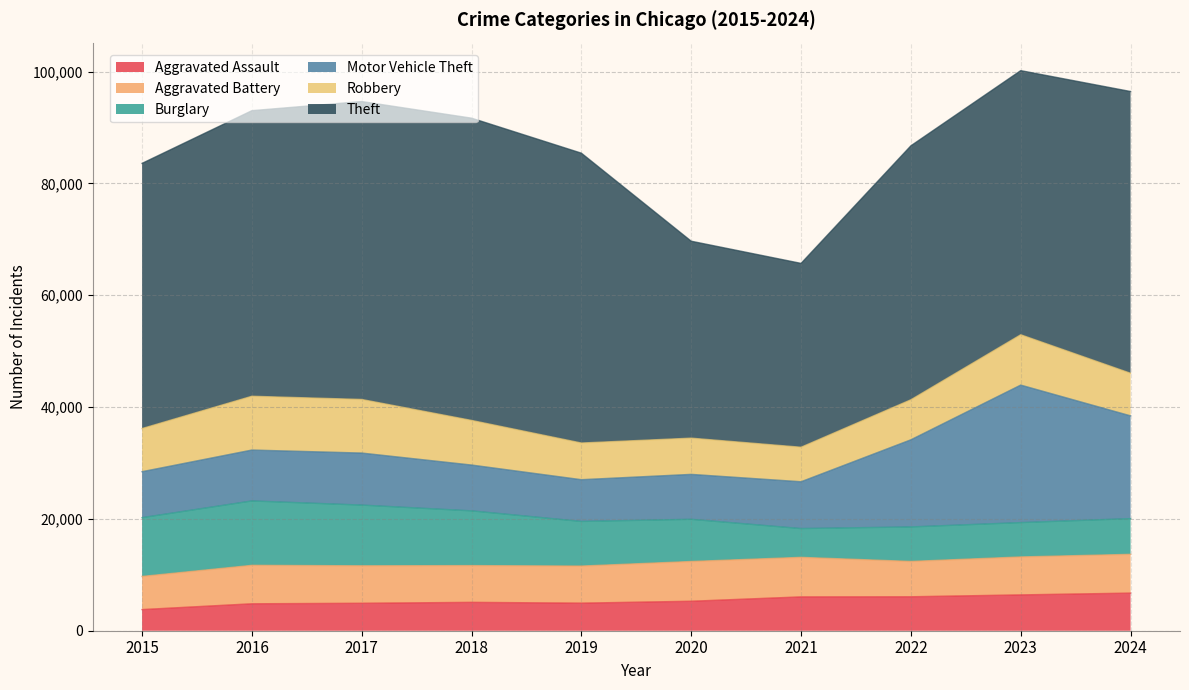

Which series has the widest spread of values?

Theft